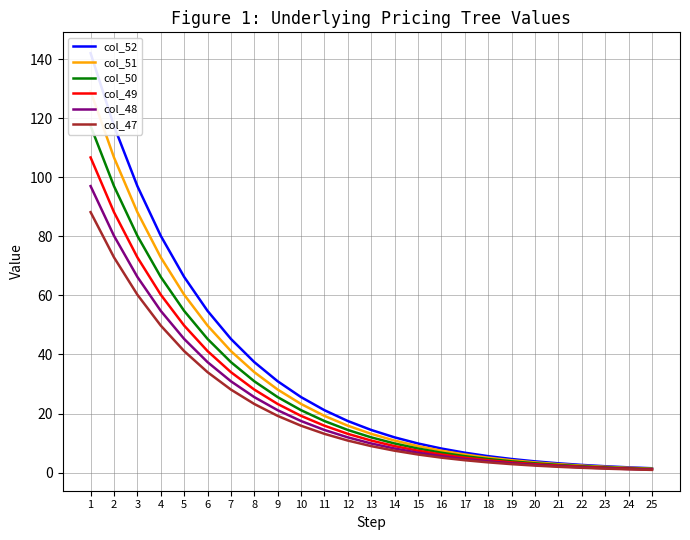

Where is col_51 nearest to the value 65?

5